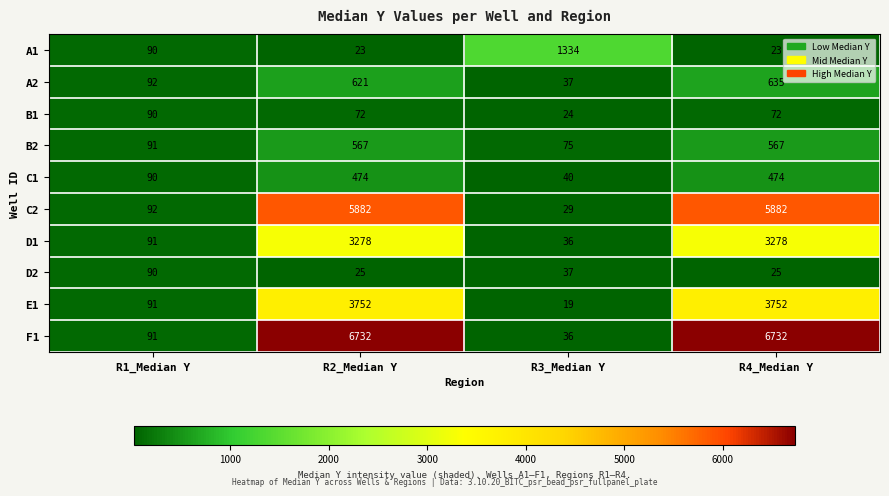

True or false: C2 has a value of 9588 at R2_Median Y.

False